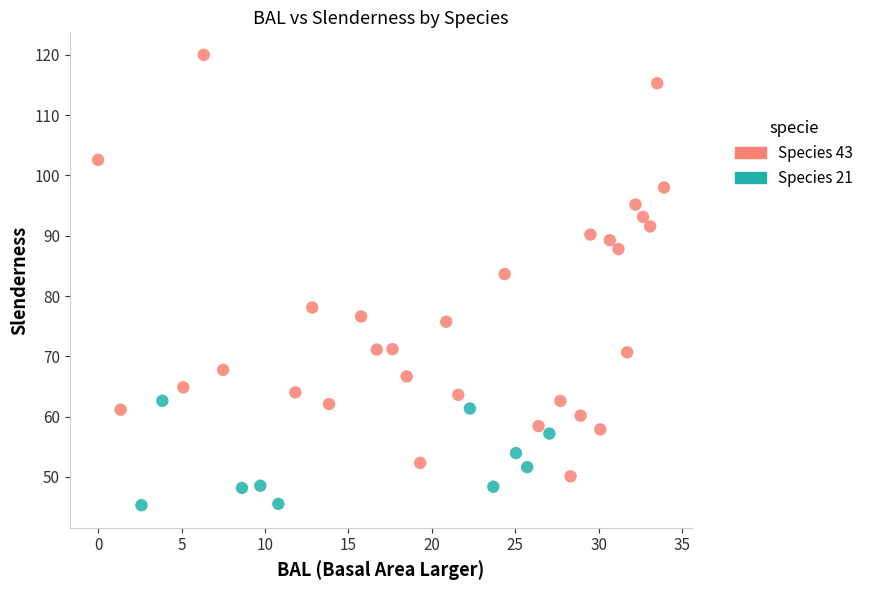

Which series reaches the minimum Y coordinate?

Species 21